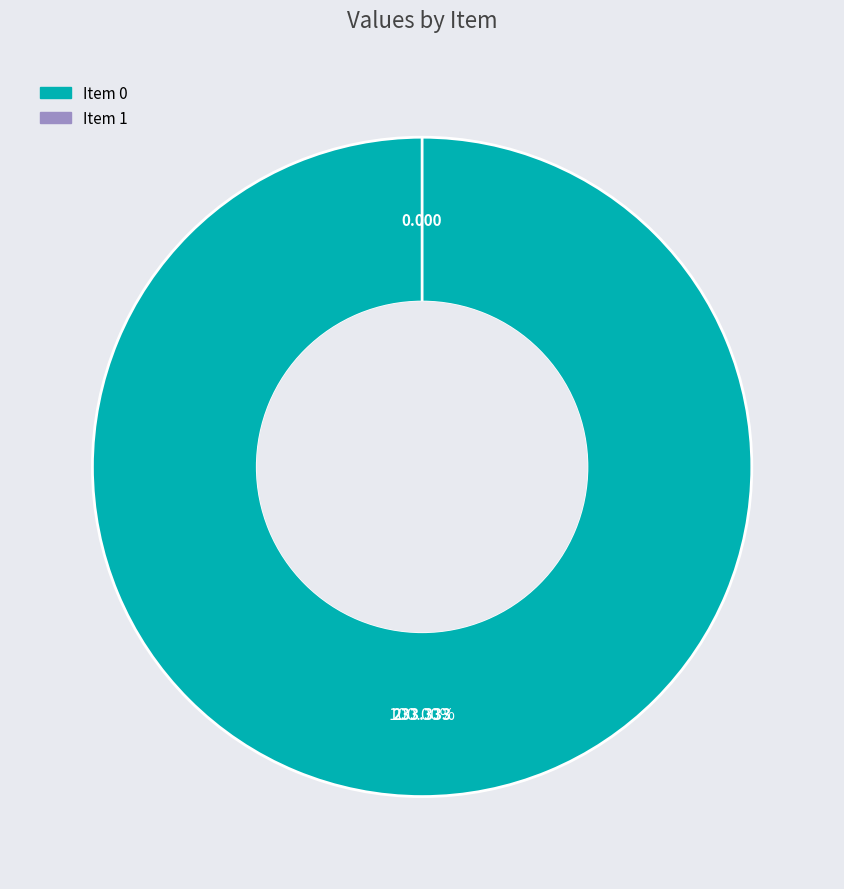

True or false: 0 accounts for 100% of the total.

True